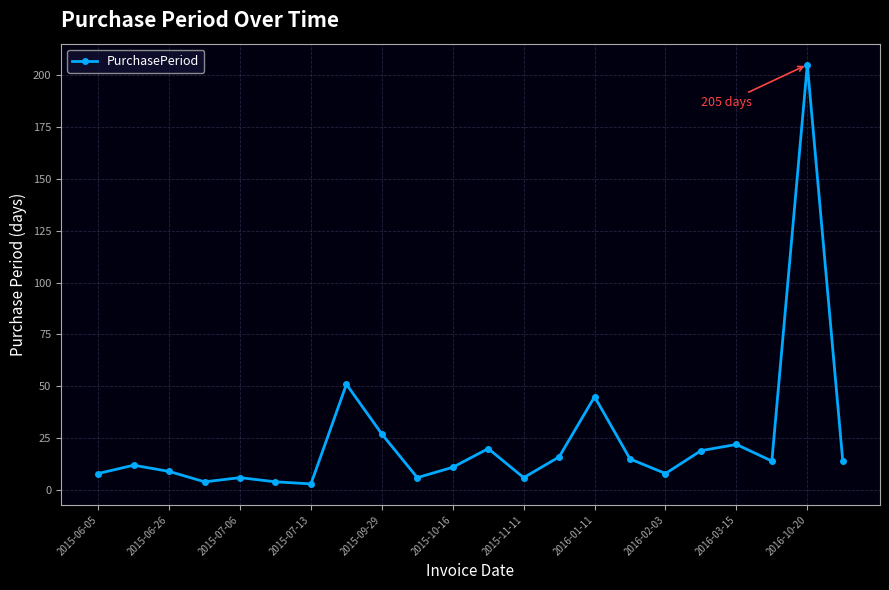

What is the greatest value displayed?

205